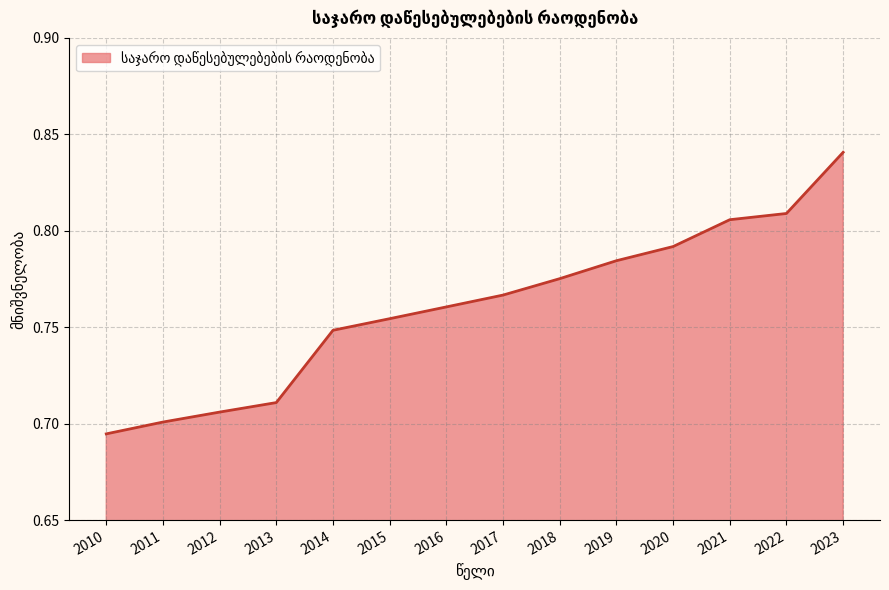

What is the difference between the maximum and minimum values?

0.1